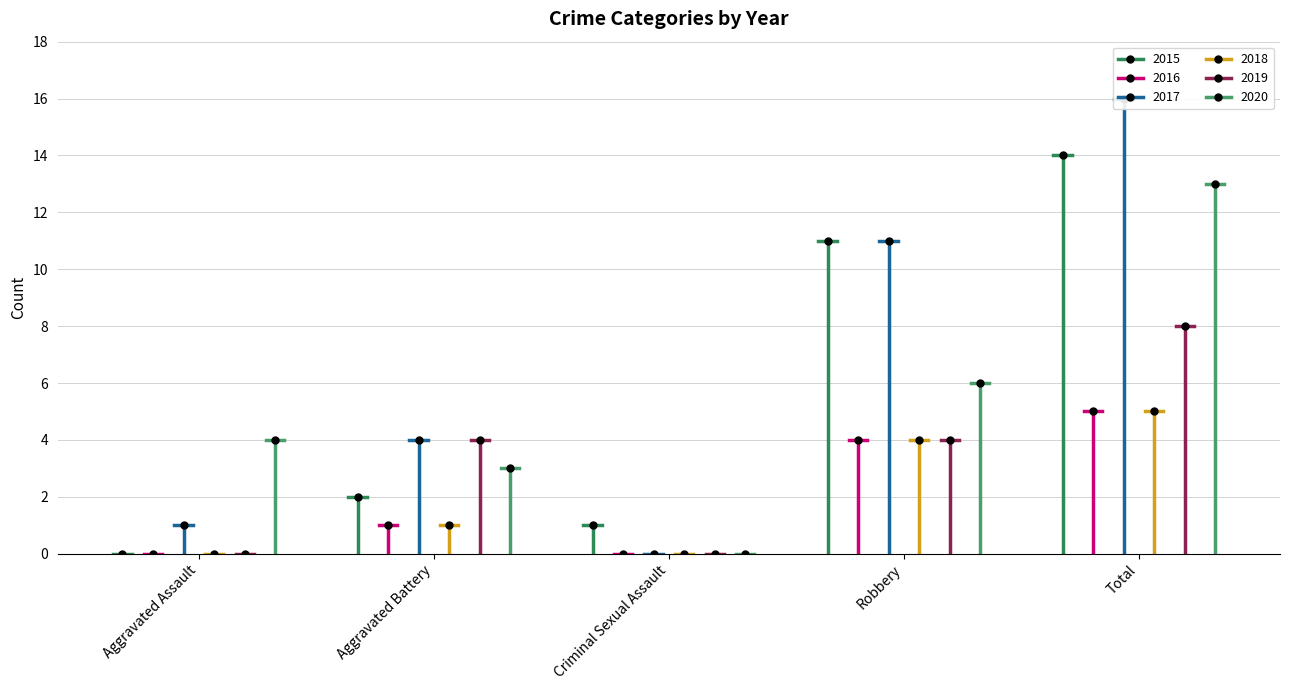

What is the average value of the 2016 series?

2